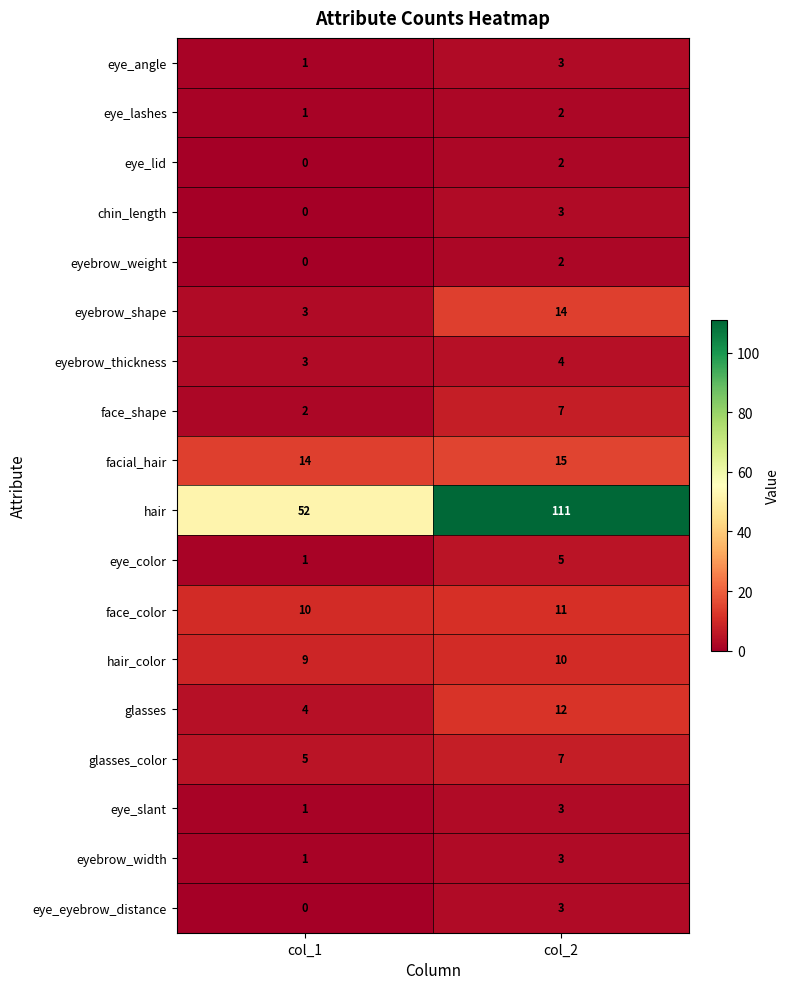

What value does the eyebrow_shape series have at col_2, to the nearest 10?

10